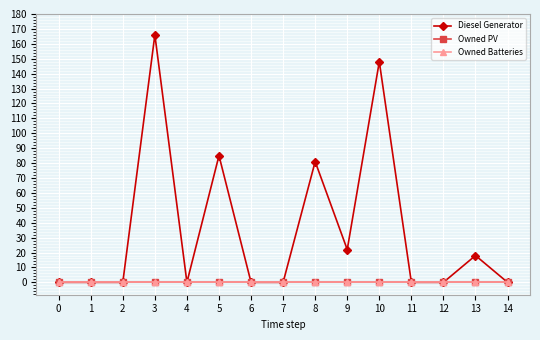

True or false: Diesel Generator has a value of 22 at 9.

True